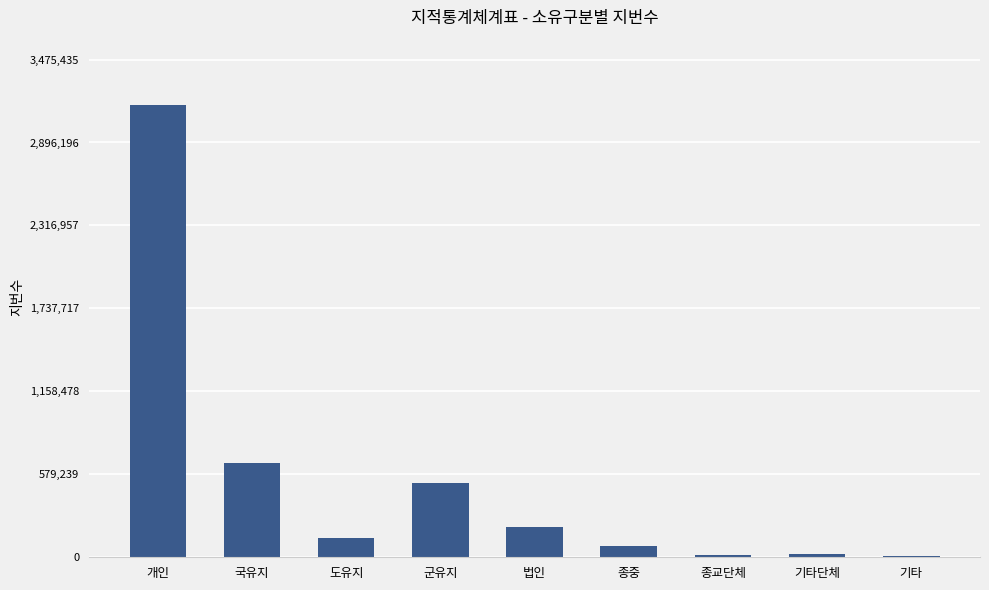

At which label is the value closest to 1585802?

국유지